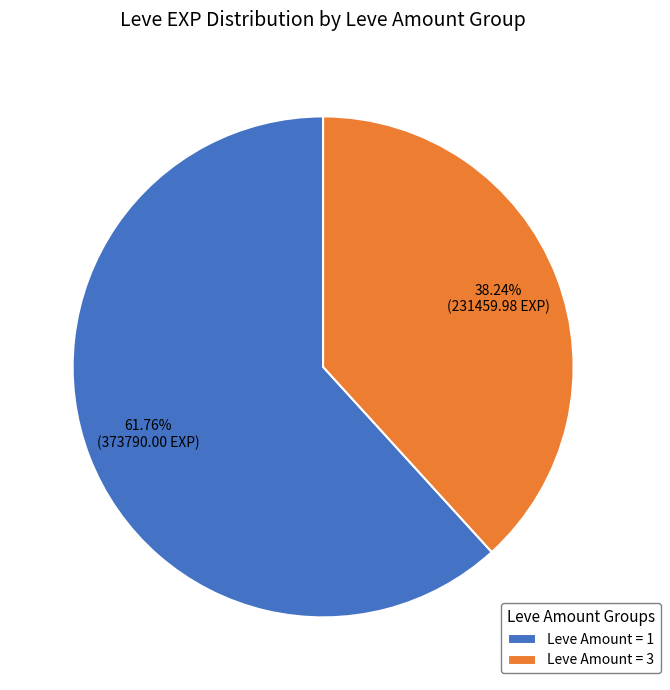

Which slice is the smallest?

Leve Amount = 3